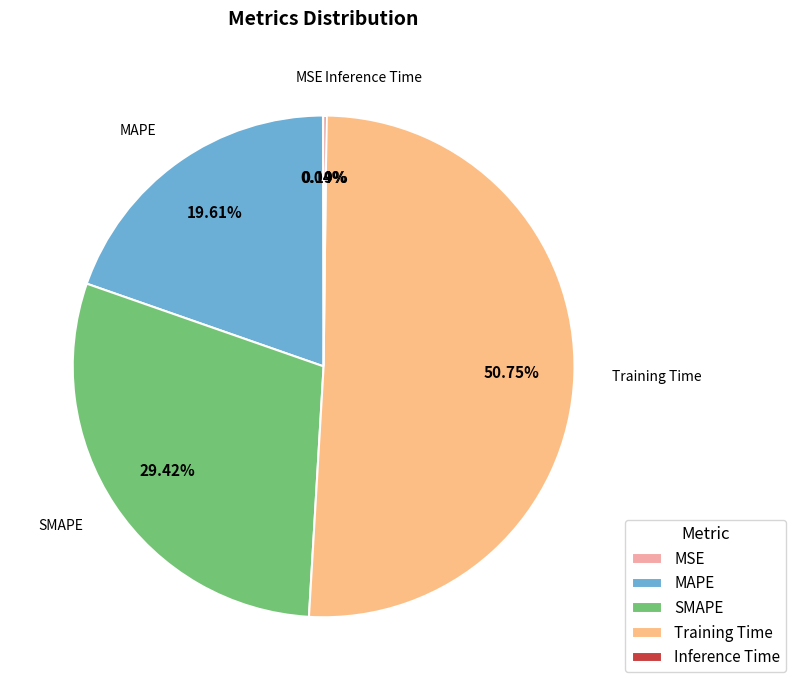

What is the largest slice in the pie chart?

Training Time